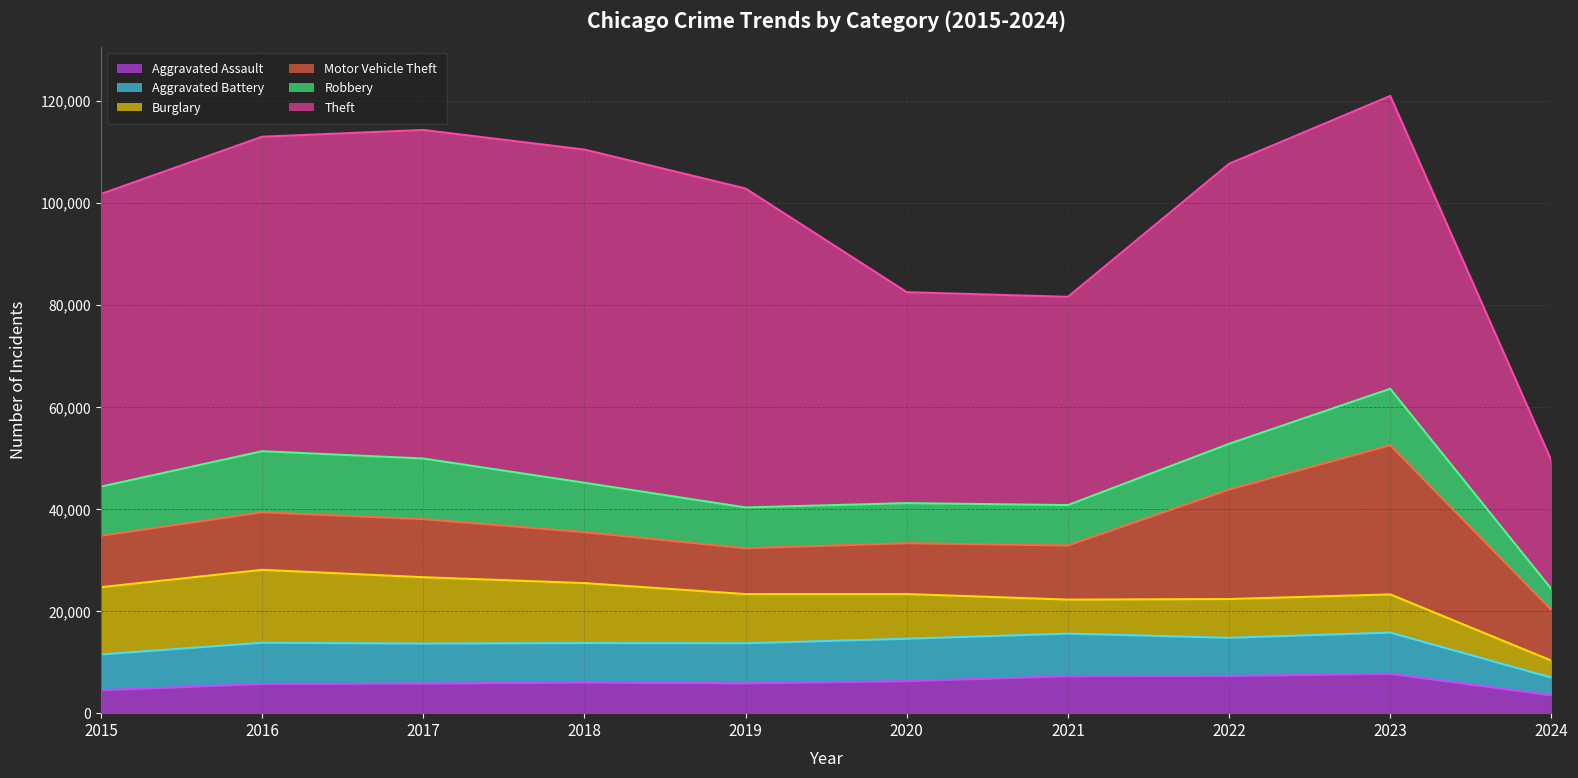

True or false: Aggravated Assault and Theft intersect in this chart.

False